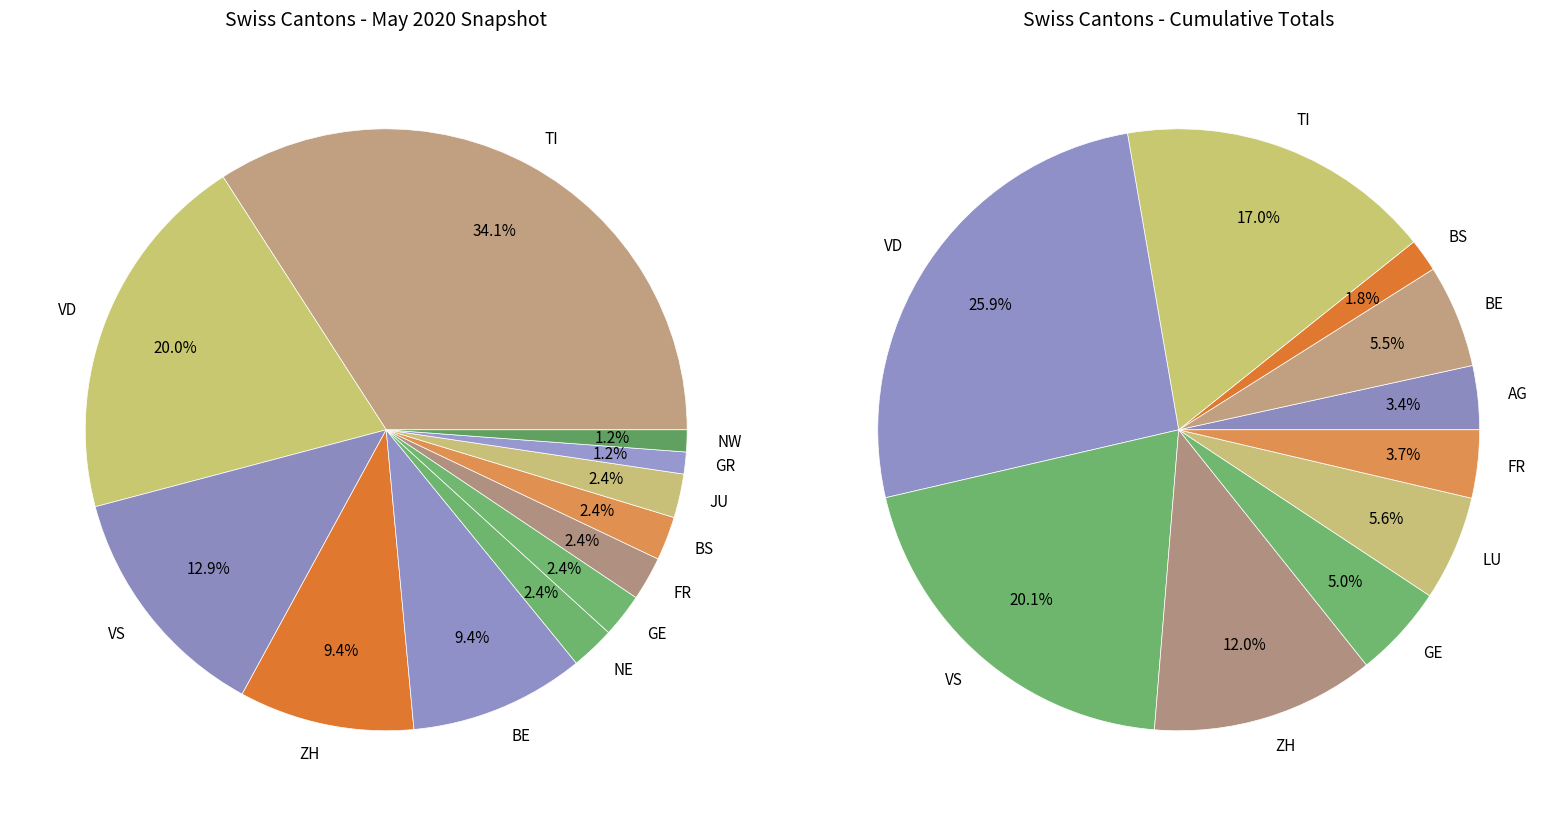

Is AG the majority of the pie?

No